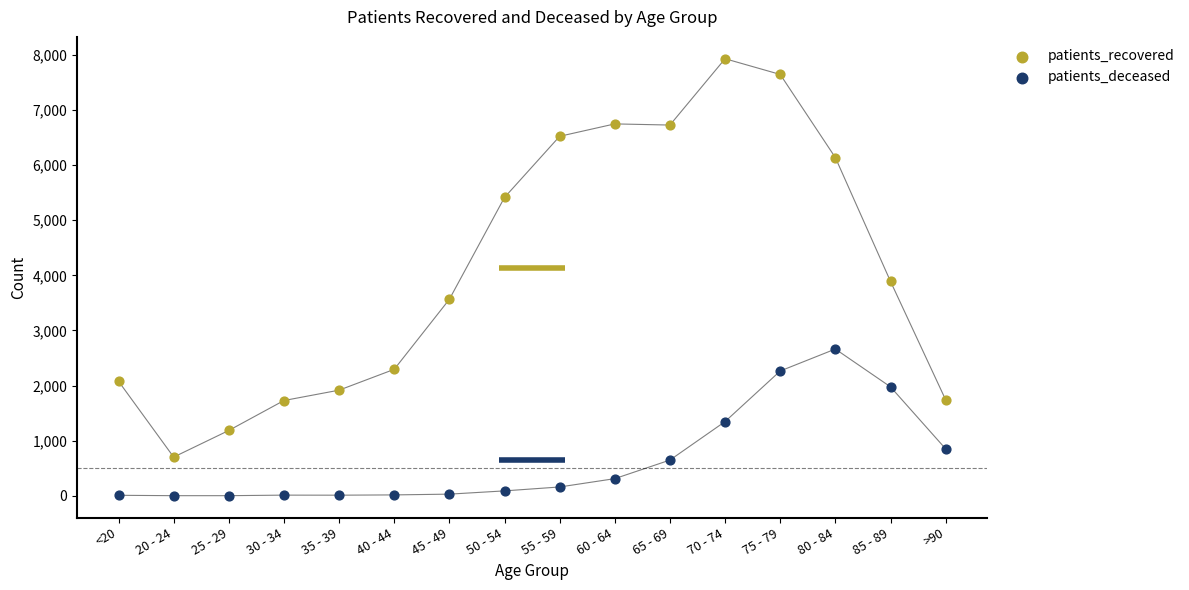

Which series contains the highest Y value?

patients_recovered